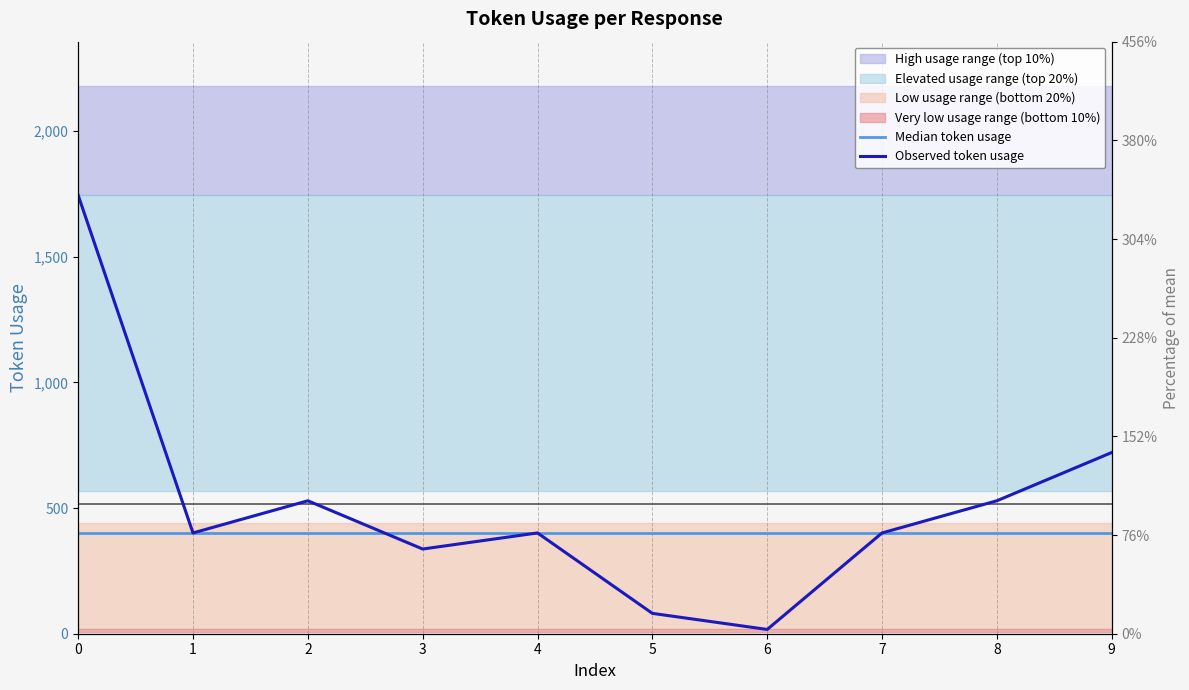

Reading left to right, extract all data points from this chart.

1745	401	529	337	401	81	17	401	529	721